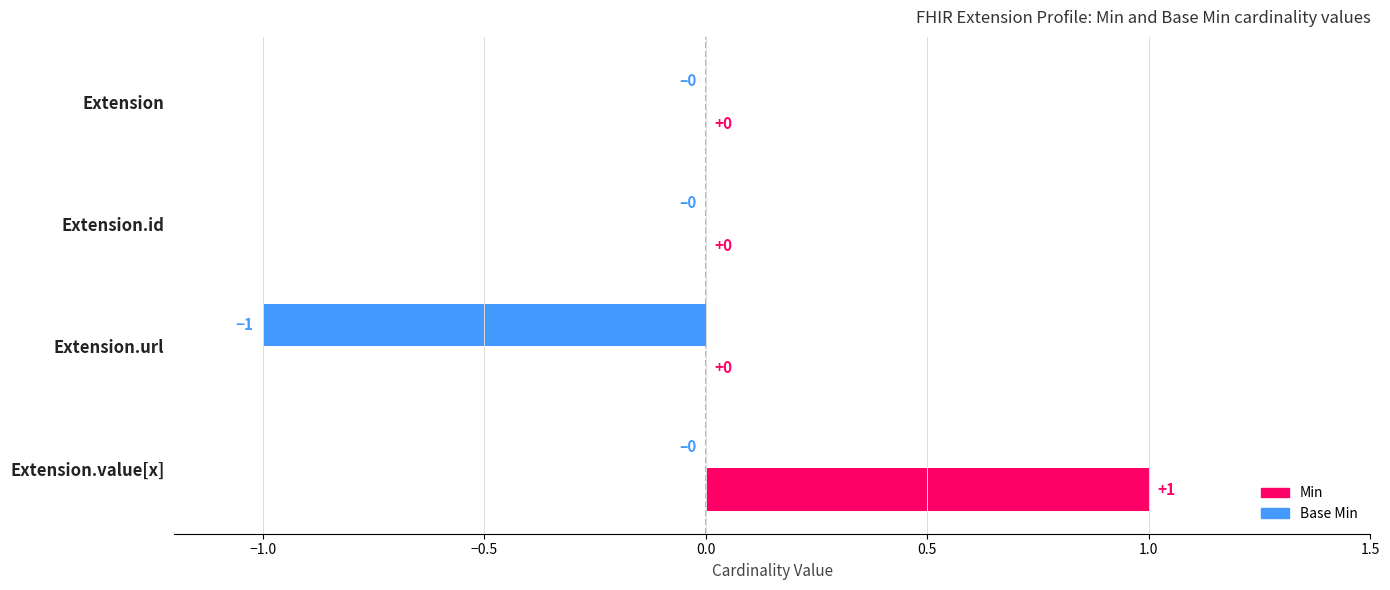

The value of Base Min at Extension.id is 0. True or false?

True